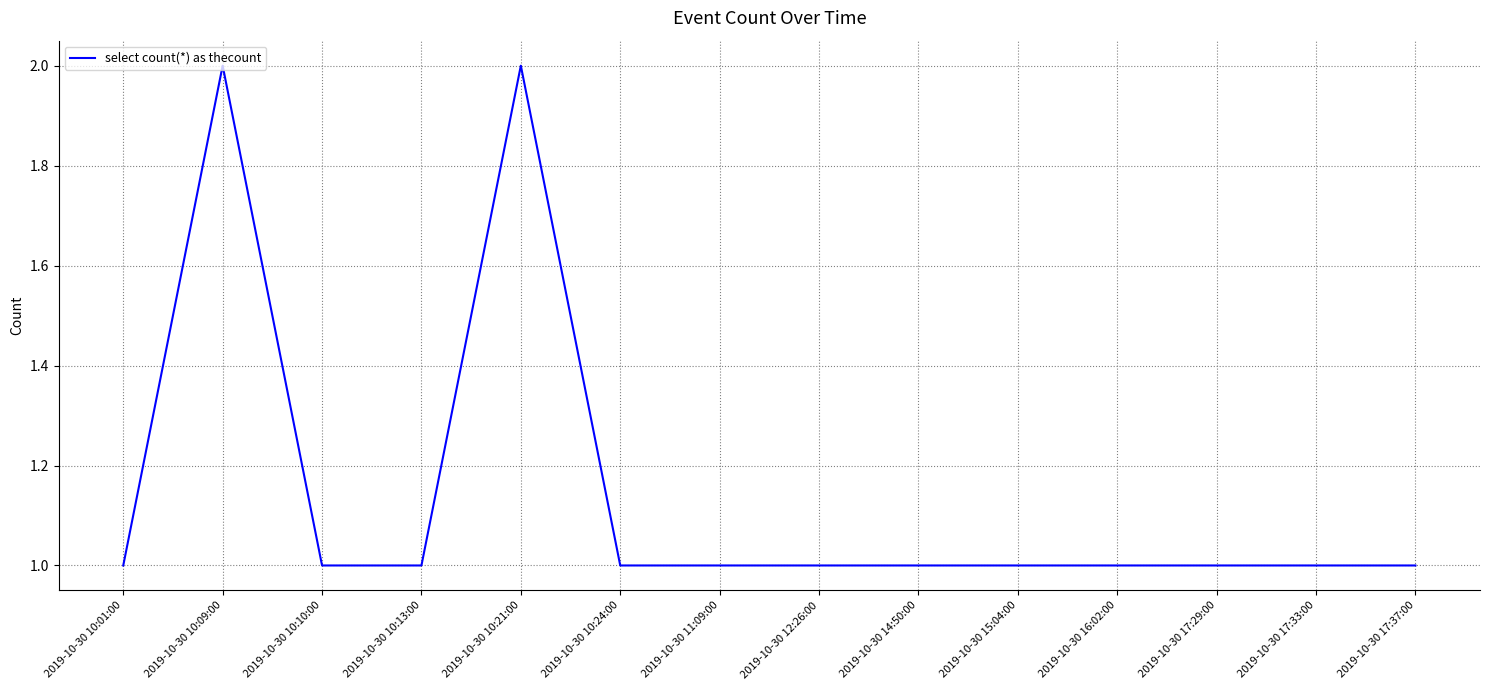

What is the average value?

1